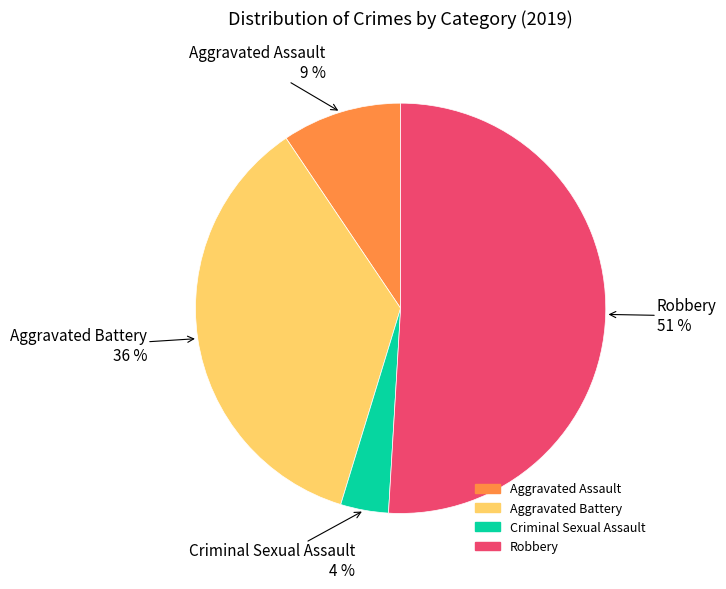

How many slices are in this pie chart?

4